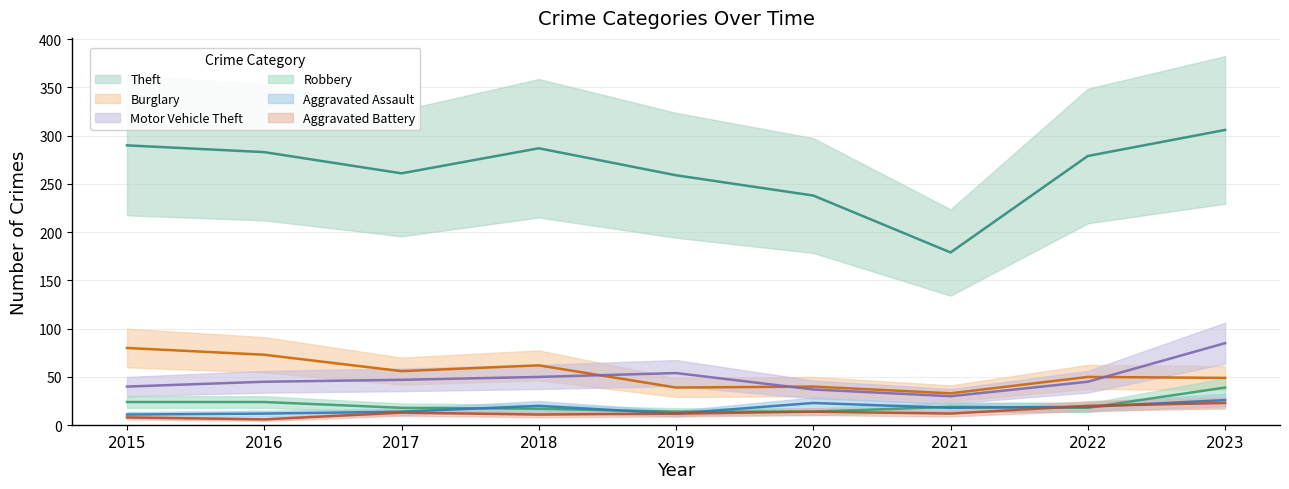

True or false: Burglary and Theft cross at least once.

False